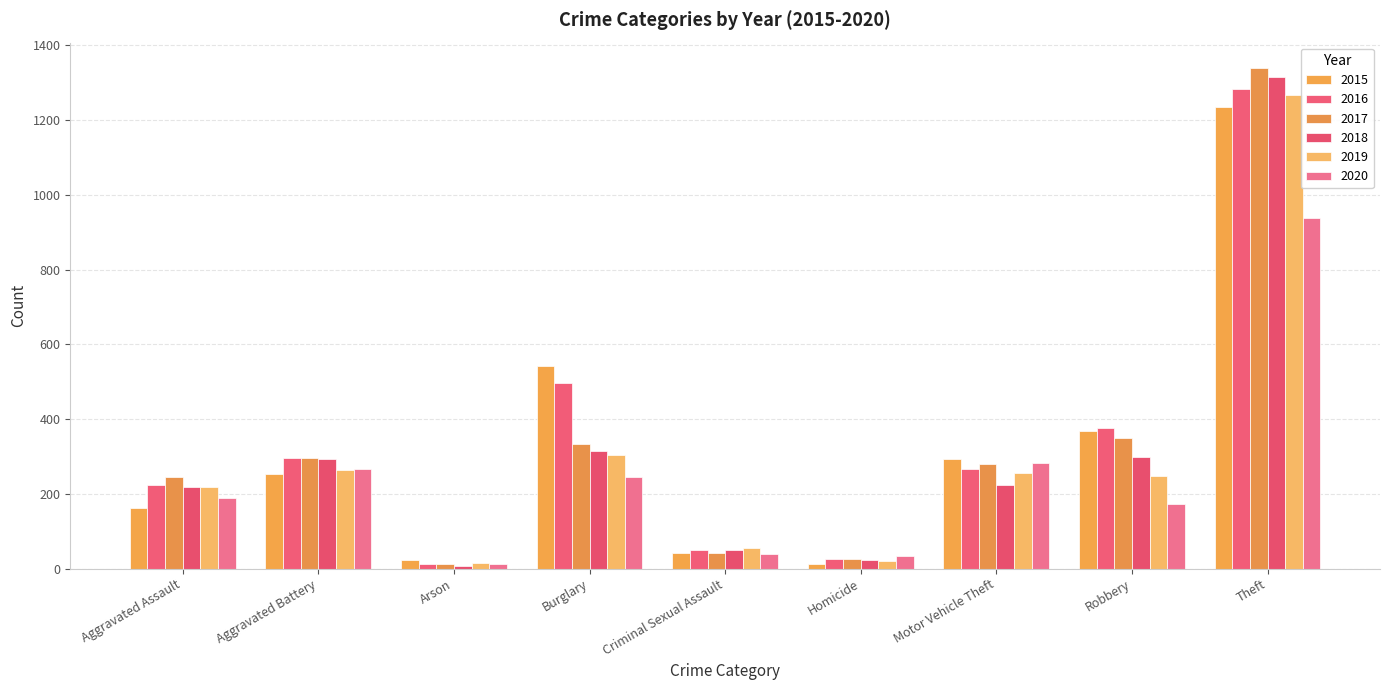

What are all the series names shown in the legend?

2015, 2016, 2017, 2018, 2019, 2020